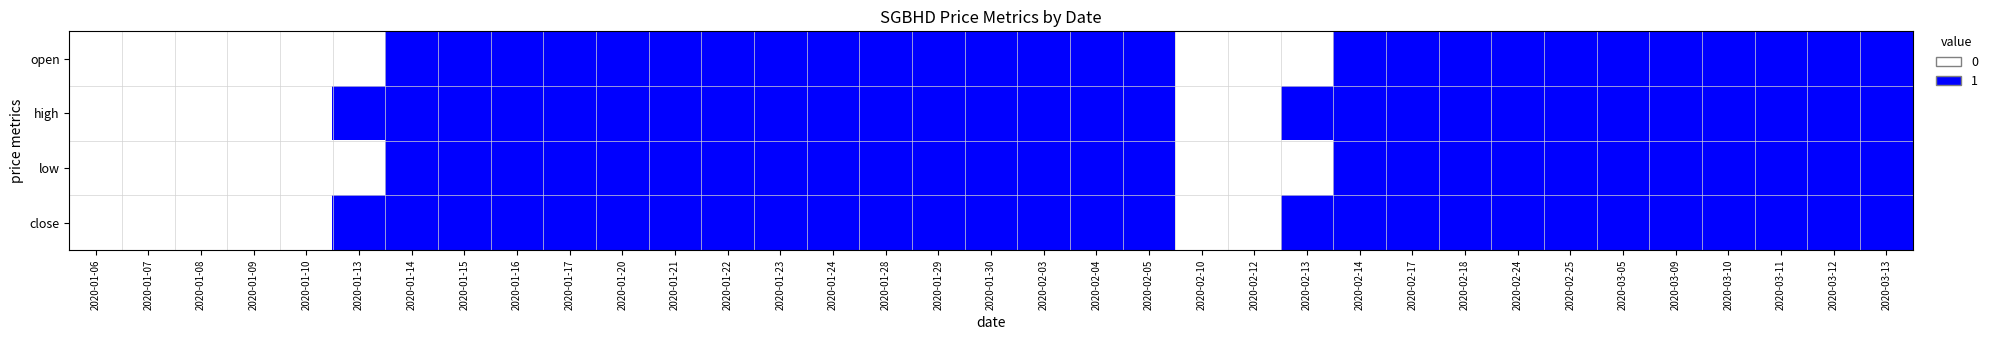

Reading left to right, what are all the values shown in this chart?

open: 2020-01-06=0	2020-01-07=0	2020-01-08=0	2020-01-09=0	2020-01-10=0	2020-01-13=0	2020-01-14=1	2020-01-15=1	2020-01-16=1	2020-01-17=1	2020-01-20=1	2020-01-21=1	2020-01-22=1	2020-01-23=1	2020-01-24=1	2020-01-28=1	2020-01-29=1	2020-01-30=1	2020-02-03=1	2020-02-04=1	2020-02-05=1	2020-02-10=0	2020-02-12=0	2020-02-13=0	2020-02-14=1	2020-02-17=1	2020-02-18=1	2020-02-24=1	2020-02-25=1	2020-03-05=1	2020-03-09=1	2020-03-10=1	2020-03-11=1	2020-03-12=1	2020-03-13=1
high: 2020-01-06=0	2020-01-07=0	2020-01-08=0	2020-01-09=0	2020-01-10=0	2020-01-13=1	2020-01-14=1	2020-01-15=1	2020-01-16=1	2020-01-17=1	2020-01-20=1	2020-01-21=1	2020-01-22=1	2020-01-23=1	2020-01-24=1	2020-01-28=1	2020-01-29=1	2020-01-30=1	2020-02-03=1	2020-02-04=1	2020-02-05=1	2020-02-10=0	2020-02-12=0	2020-02-13=1	2020-02-14=1	2020-02-17=1	2020-02-18=1	2020-02-24=1	2020-02-25=1	2020-03-05=1	2020-03-09=1	2020-03-10=1	2020-03-11=1	2020-03-12=1	2020-03-13=1
low: 2020-01-06=0	2020-01-07=0	2020-01-08=0	2020-01-09=0	2020-01-10=0	2020-01-13=0	2020-01-14=1	2020-01-15=1	2020-01-16=1	2020-01-17=1	2020-01-20=1	2020-01-21=1	2020-01-22=1	2020-01-23=1	2020-01-24=1	2020-01-28=1	2020-01-29=1	2020-01-30=1	2020-02-03=1	2020-02-04=1	2020-02-05=1	2020-02-10=0	2020-02-12=0	2020-02-13=0	2020-02-14=1	2020-02-17=1	2020-02-18=1	2020-02-24=1	2020-02-25=1	2020-03-05=1	2020-03-09=1	2020-03-10=1	2020-03-11=1	2020-03-12=1	2020-03-13=1
close: 2020-01-06=0	2020-01-07=0	2020-01-08=0	2020-01-09=0	2020-01-10=0	2020-01-13=1	2020-01-14=1	2020-01-15=1	2020-01-16=1	2020-01-17=1	2020-01-20=1	2020-01-21=1	2020-01-22=1	2020-01-23=1	2020-01-24=1	2020-01-28=1	2020-01-29=1	2020-01-30=1	2020-02-03=1	2020-02-04=1	2020-02-05=1	2020-02-10=0	2020-02-12=0	2020-02-13=1	2020-02-14=1	2020-02-17=1	2020-02-18=1	2020-02-24=1	2020-02-25=1	2020-03-05=1	2020-03-09=1	2020-03-10=1	2020-03-11=1	2020-03-12=1	2020-03-13=1